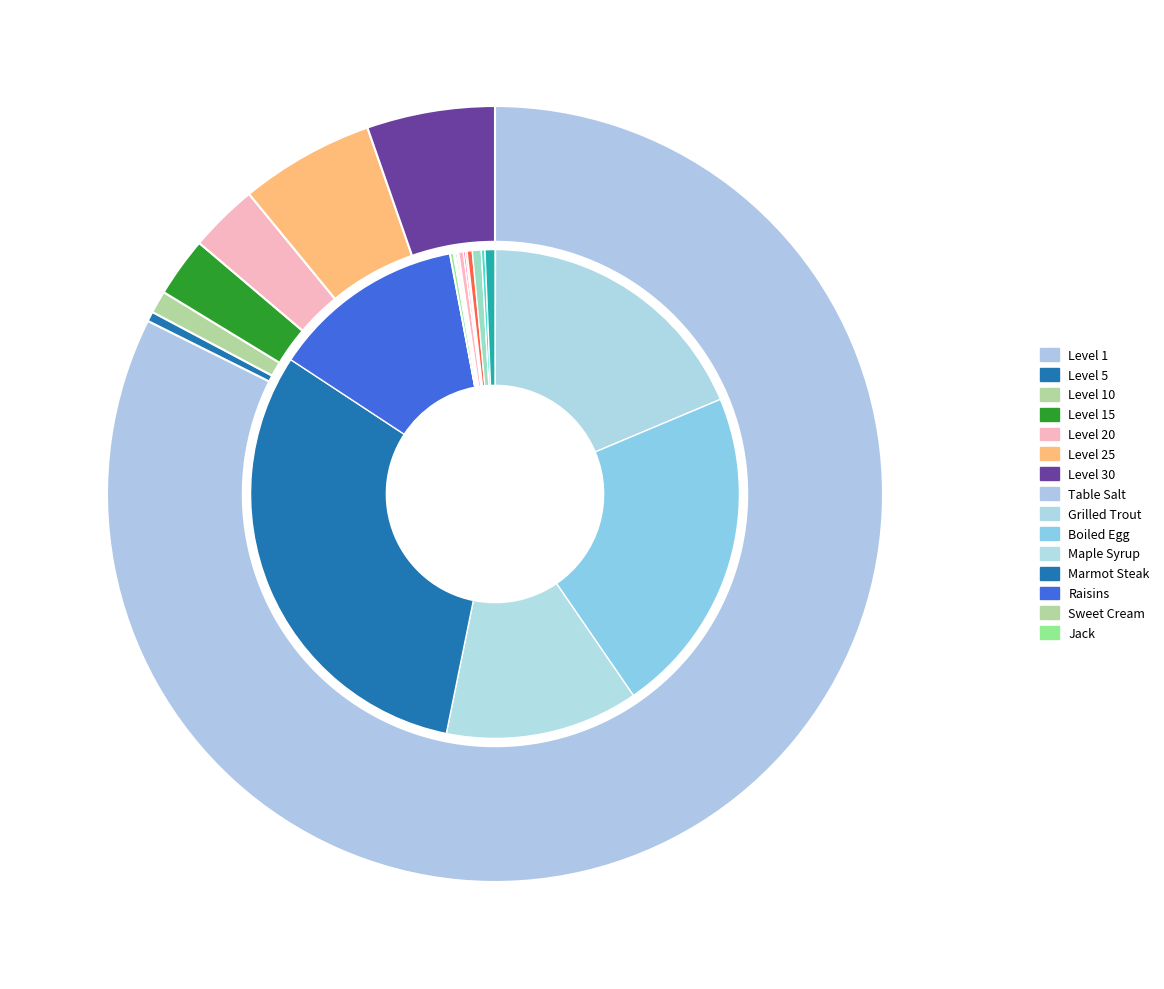

To the nearest percent, what is the average slice percentage?

5%